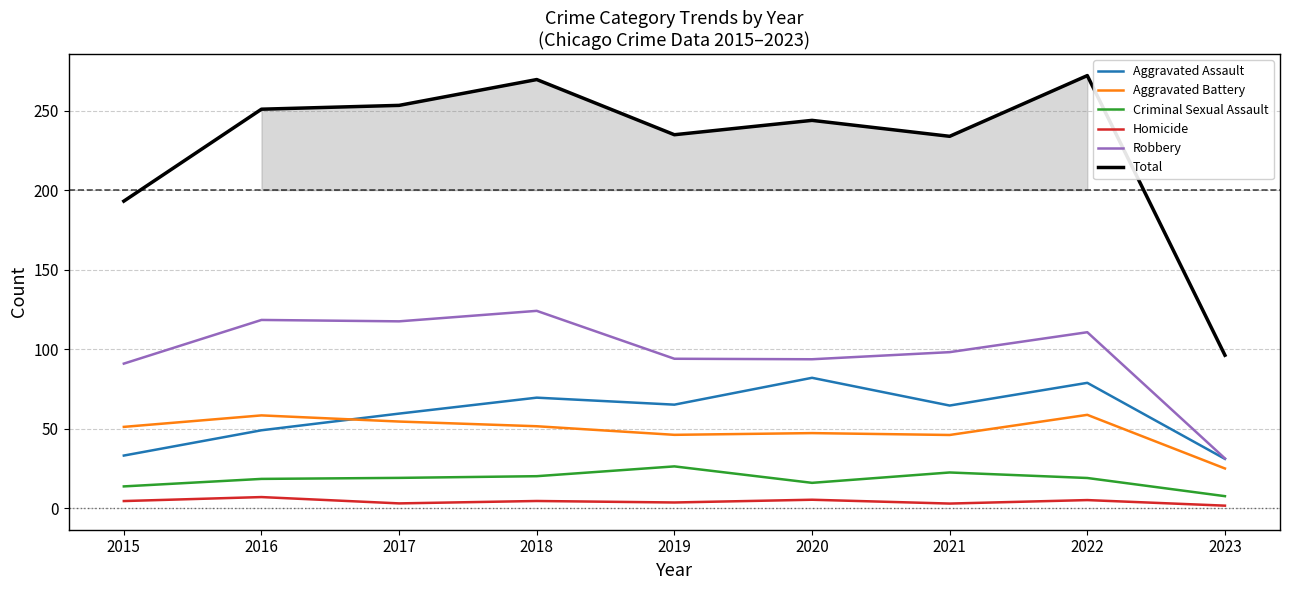

What is the smallest value displayed?

1.5